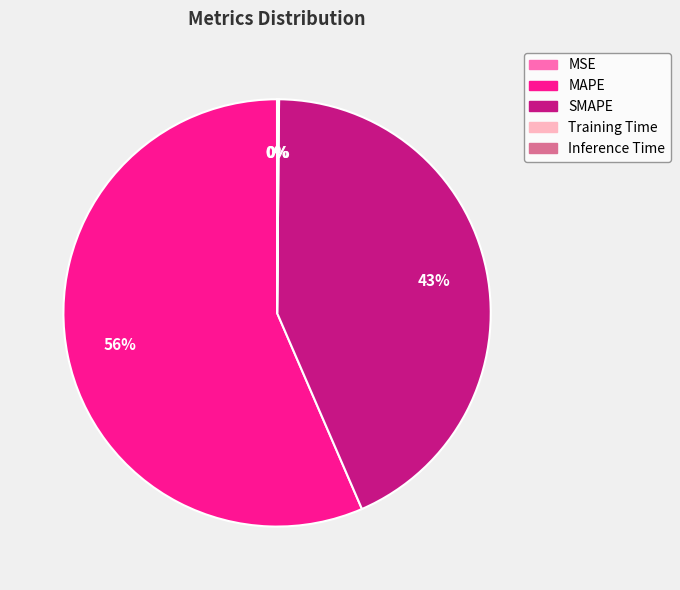

Which category accounts for the majority?

MAPE